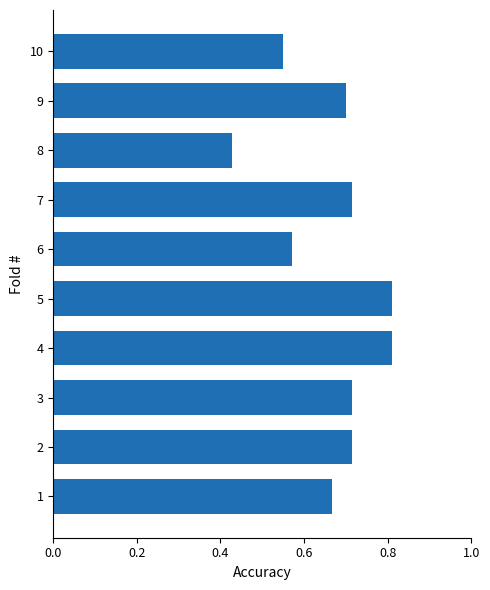

Which label corresponds to the smallest value in the chart?

8